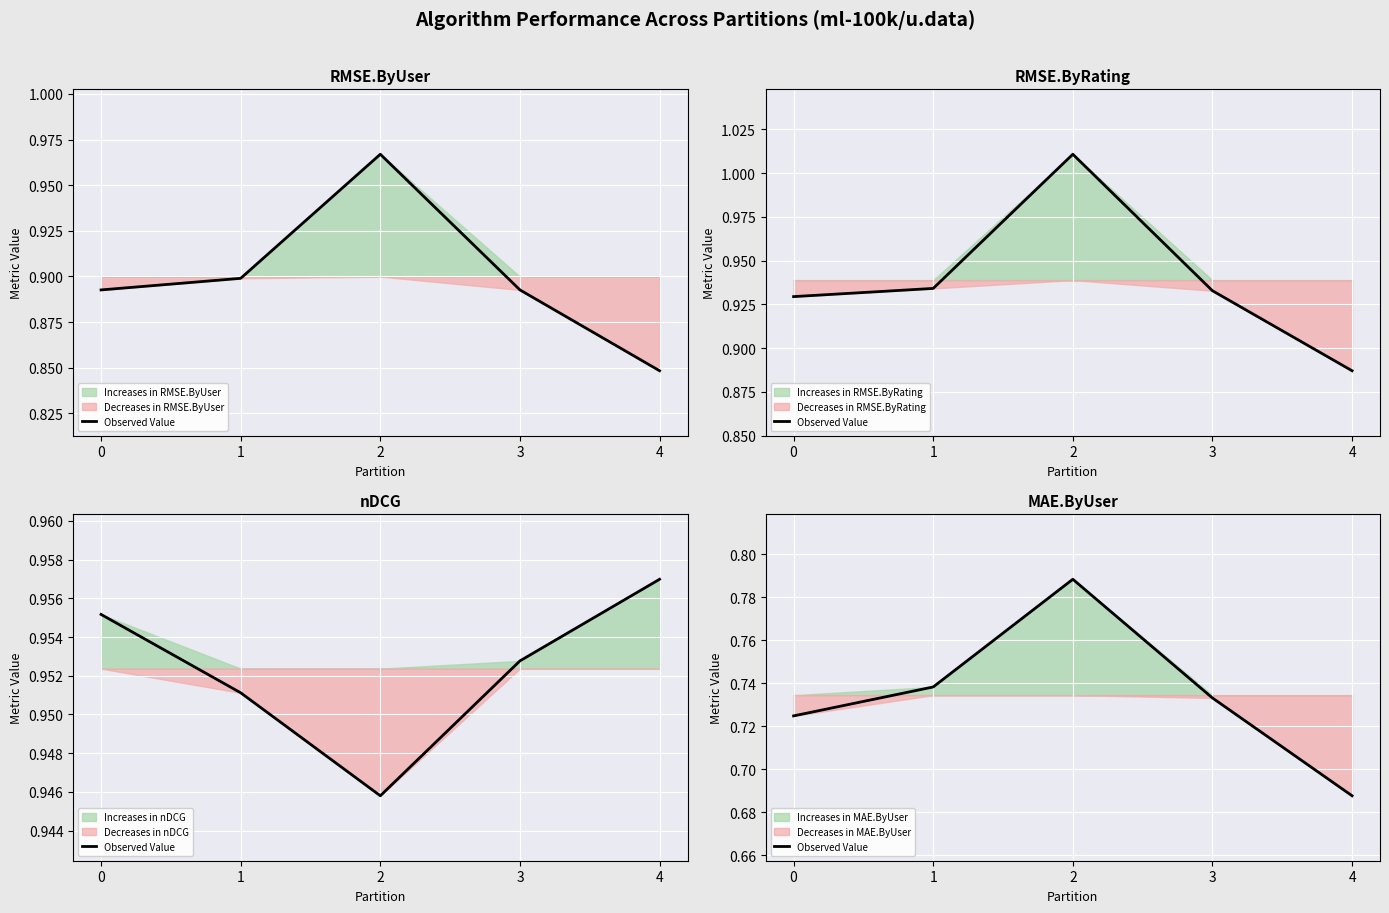

What is the difference between the second highest and minimum values?

0.1